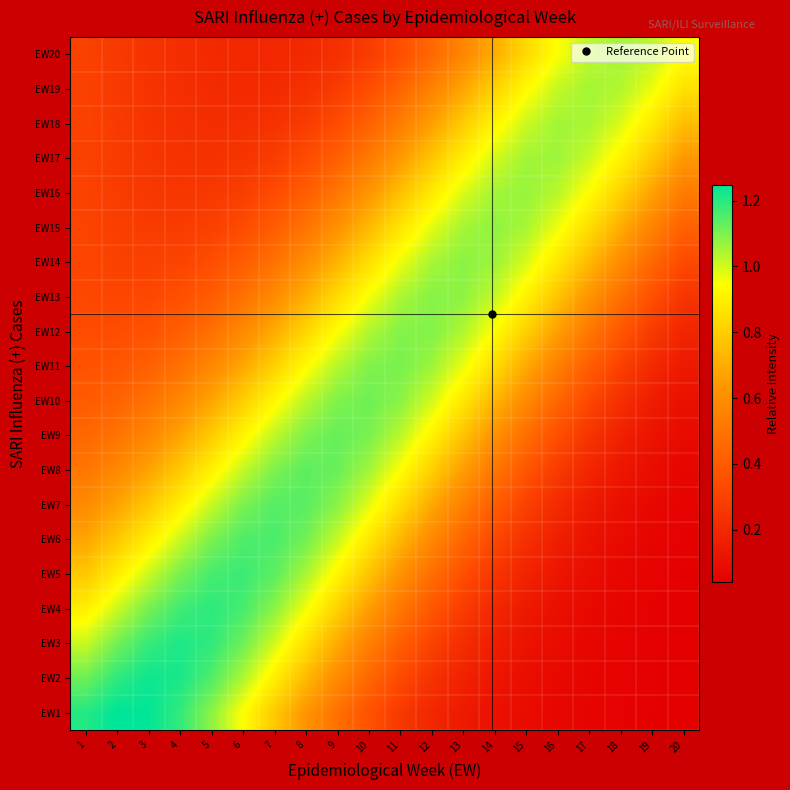

At which category is the sum across all series the highest?

9